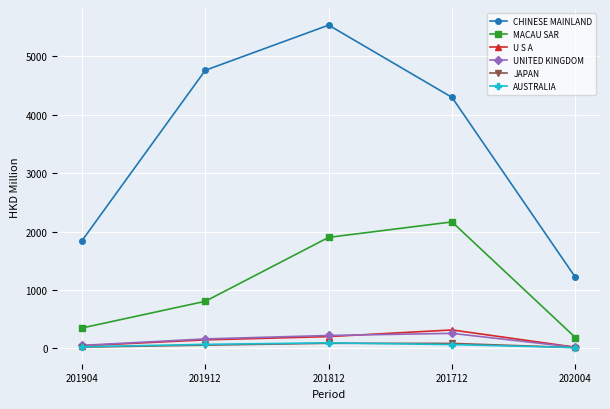

True or false: UNITED KINGDOM and CHINESE MAINLAND cross at least once.

False